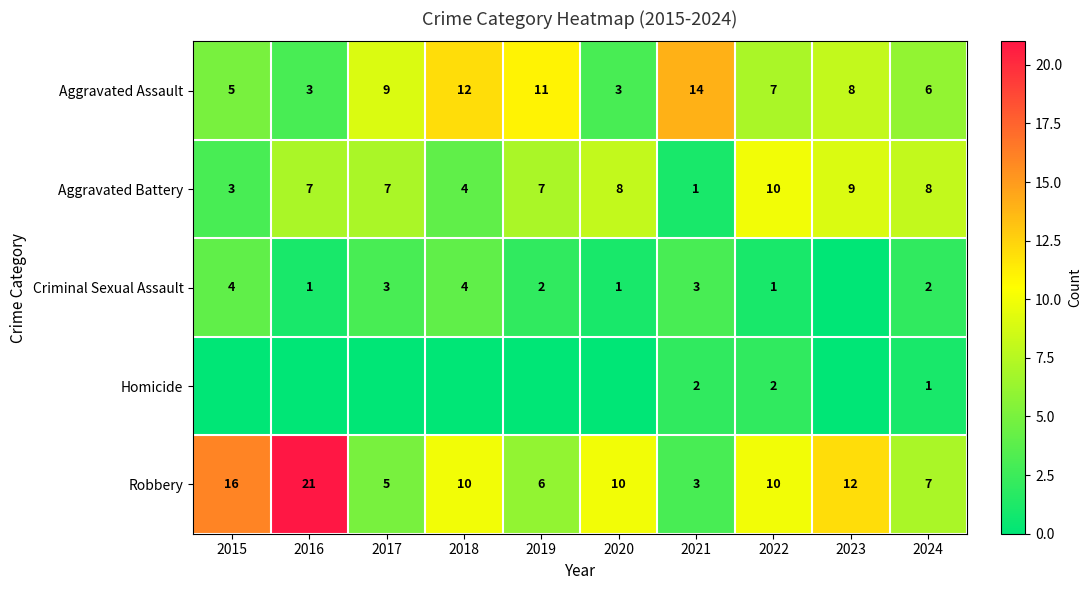

What is the maximum value for Robbery?

21